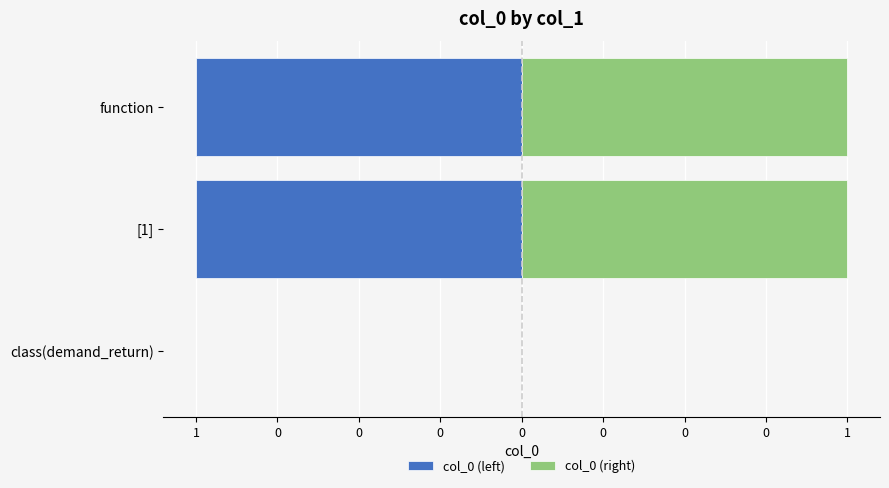

Reading right to left, what are all the values shown in this chart?

col_0 (left): -1	-1	0
col_0 (right): 1	1	0